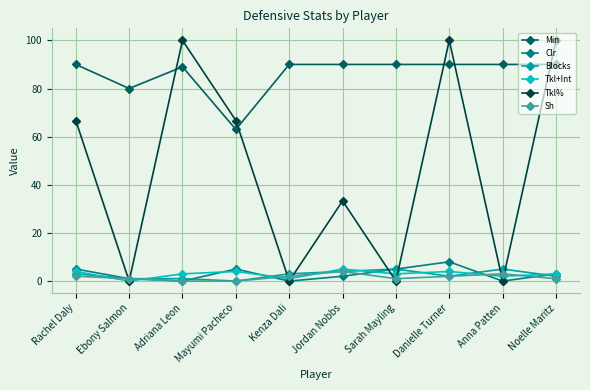

At which category is the sum across all series the highest?

Danielle Turner